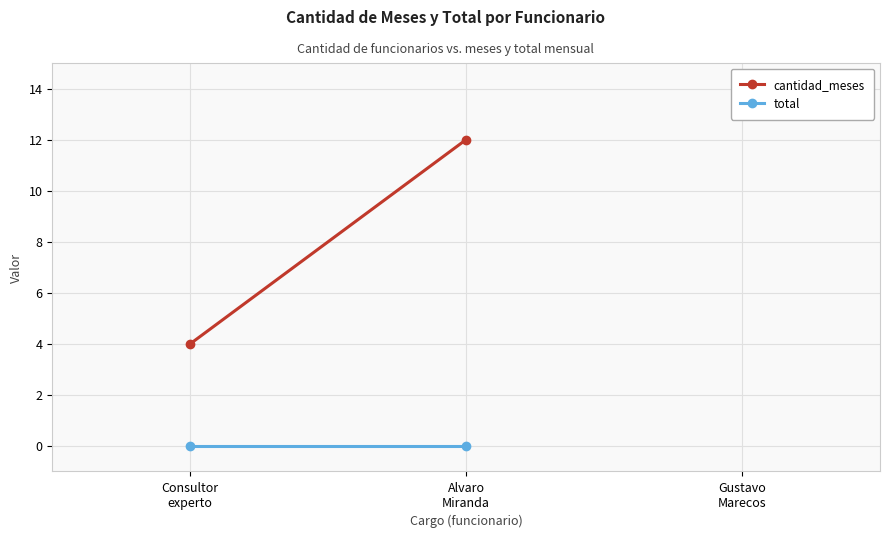

Between Gustavo
Marecos and Consultor
experto, which is larger?

Consultor
experto